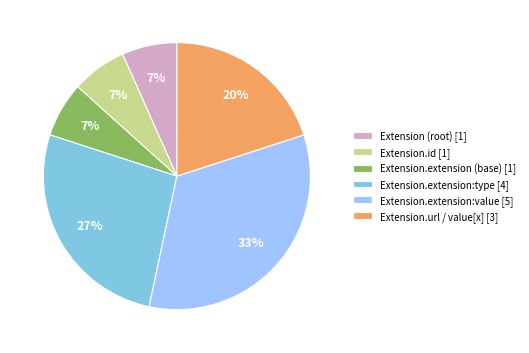

True or false: Extension.extension (base) [1] accounts for 7% of the total.

True